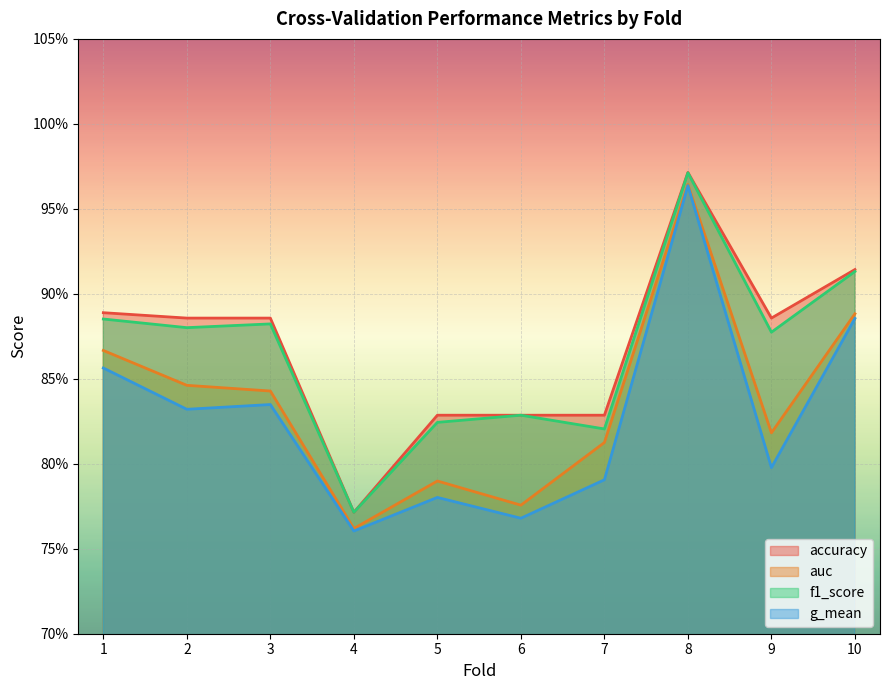

Is it true that accuracy equals 0.9 at 3?

True